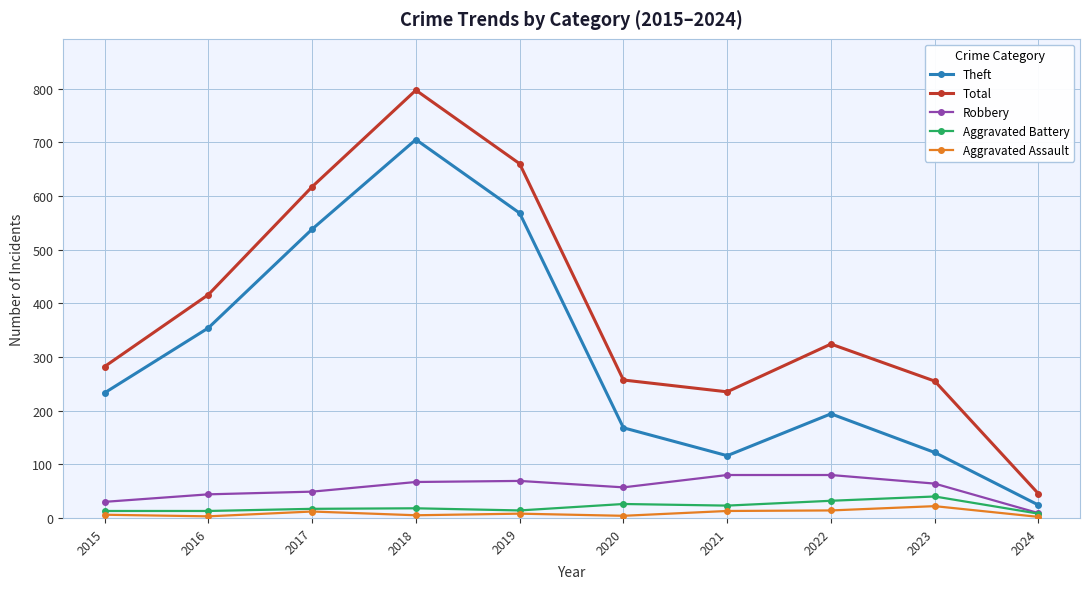

True or false: Aggravated Assault and Total cross at least once.

False